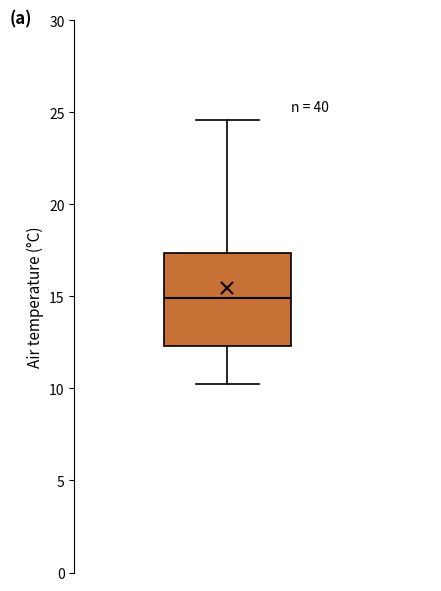

Where does the upper whisker of the box end on the y-axis? The values are not printed on the chart, so give them approximately, as read against the axis.

24.5